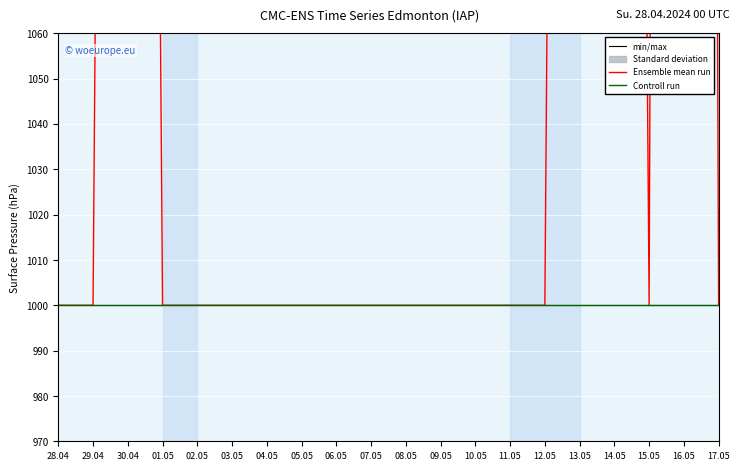

True or false: Controll run has more than 1 points higher than both neighbors.

False